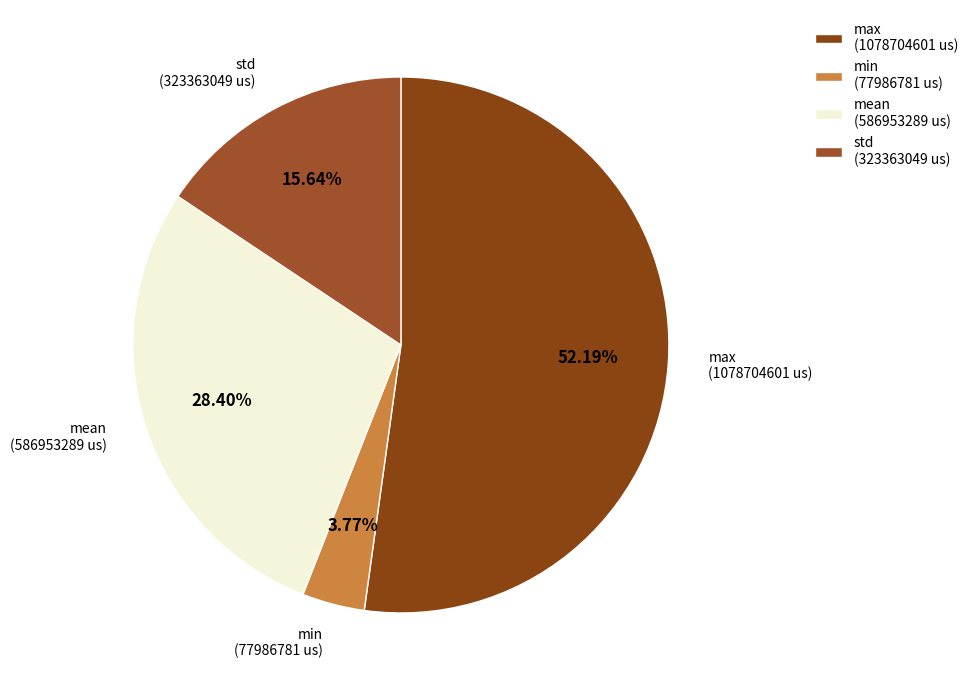

Approximately how many times larger is the value at max (1078704601 us) compared to std (323363049 us)?

3.3